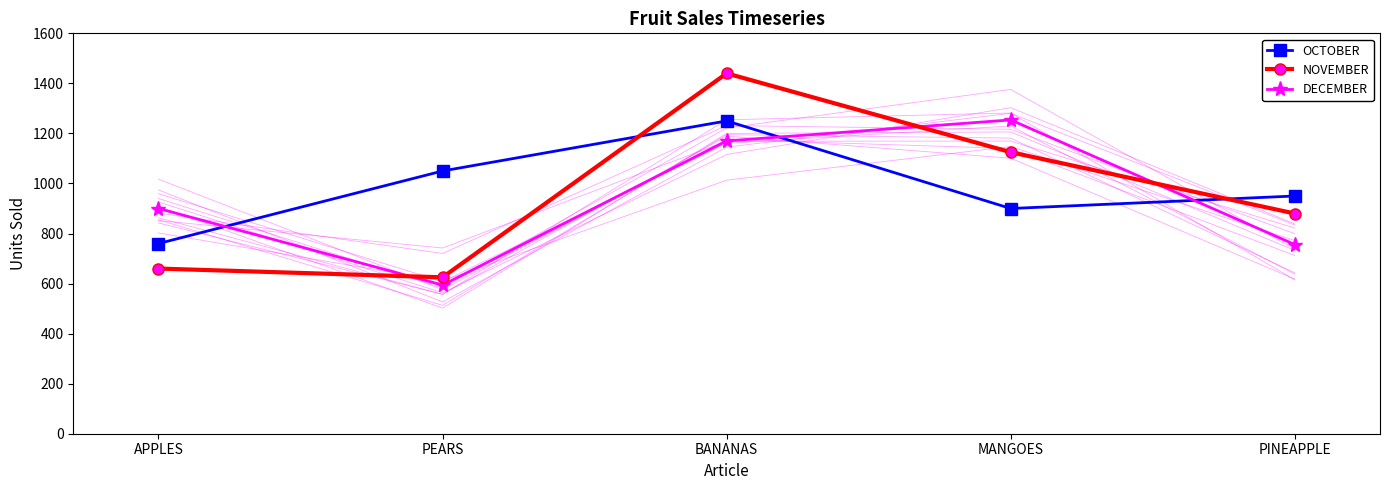

Reading left to right, transcribe all the data shown in this chart.

OCTOBER: 760	1050	1250	900	950
NOVEMBER: 660	625	1440	1125	880
DECEMBER: 900	594	1170	1254	756